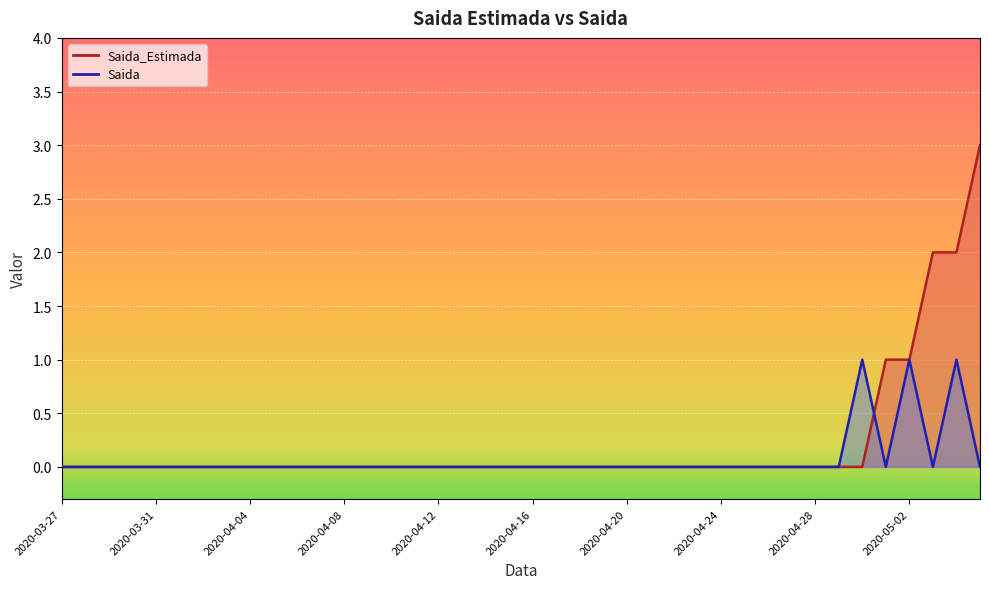

Which series ends up on top after the final intersection of Saida_Estimada and Saida?

Saida_Estimada